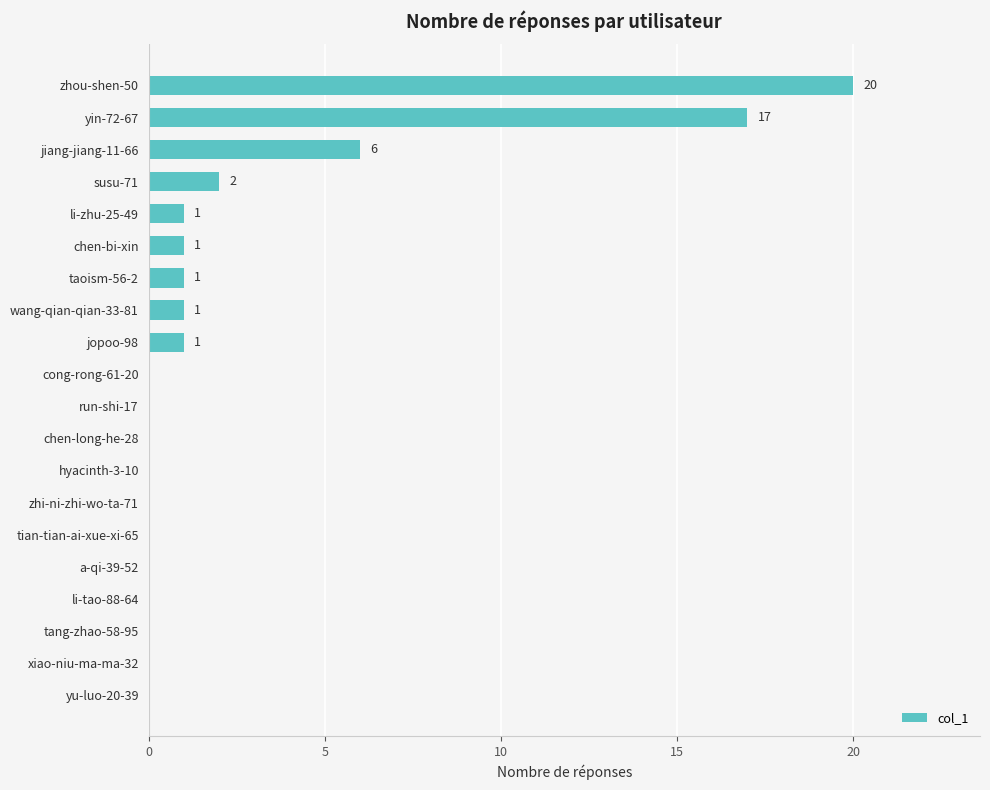

Between xiao-niu-ma-ma-32 and jiang-jiang-11-66, which is larger?

jiang-jiang-11-66